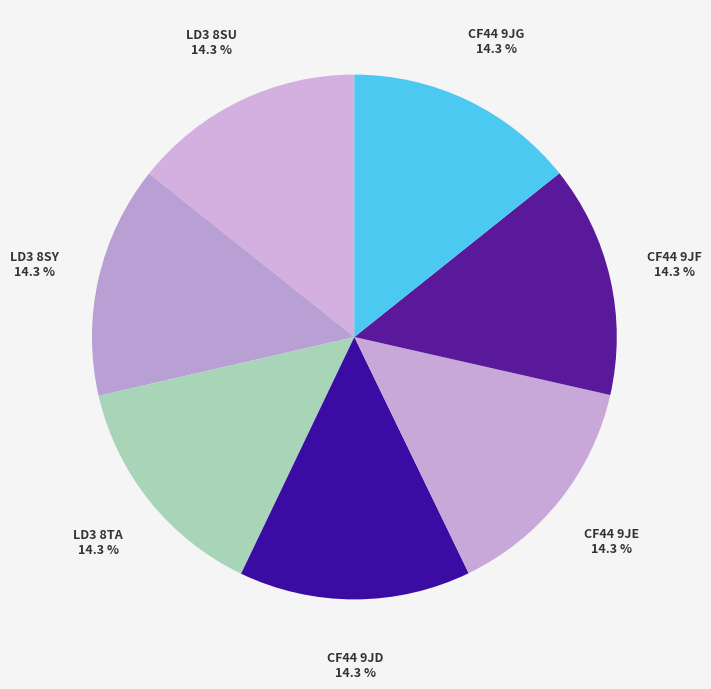

The CF44 9JF slice represents 14% of the pie. True or false?

True